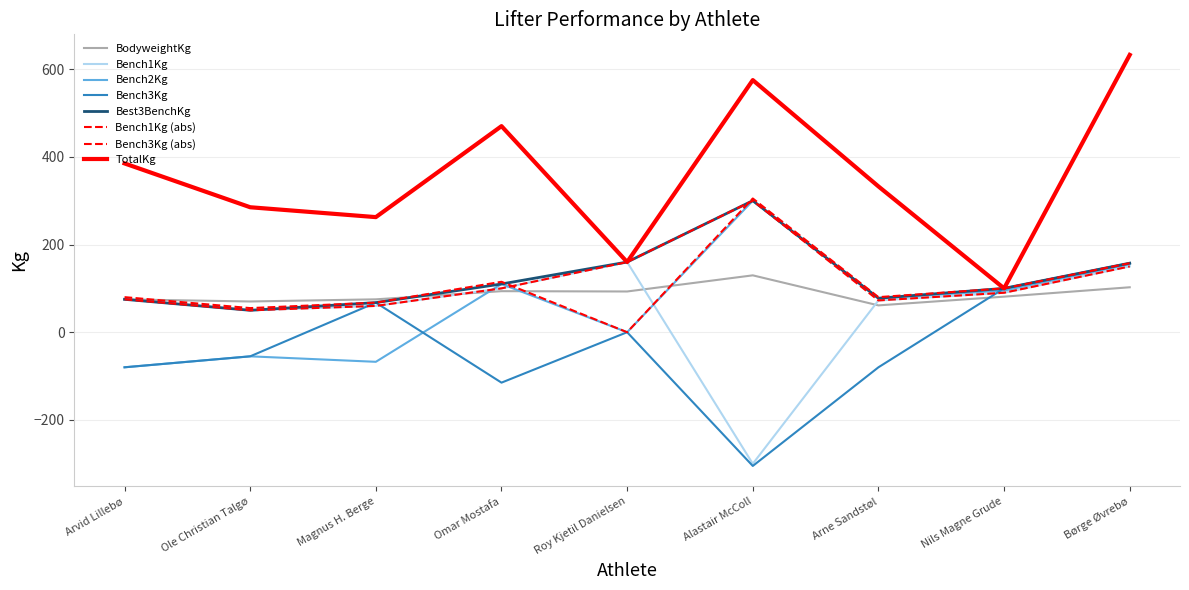

Where is TotalKg nearest to the value 366?

Arvid Lillebø